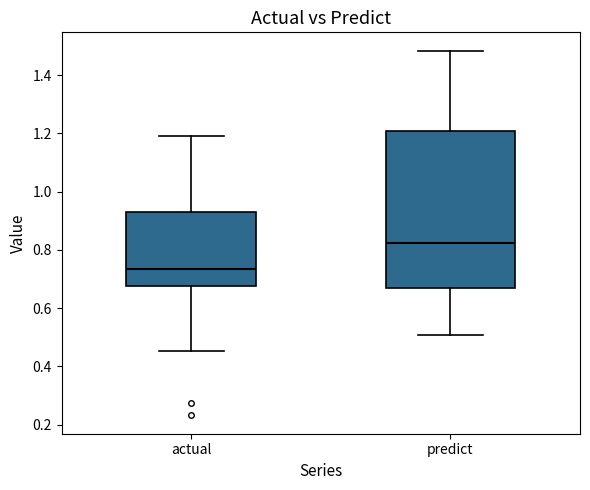

Reading left to right, read every box against the y-axis: the position of its median line, the range the box covers, and the ends of its whiskers. The values are not printed on the chart, so give them approximately, as read against the axis.

actual: median 0.74, box 0.68 to 0.92, whiskers 0.46 to 1.20
predict: median 0.82, box 0.66 to 1.20, whiskers 0.50 to 1.48